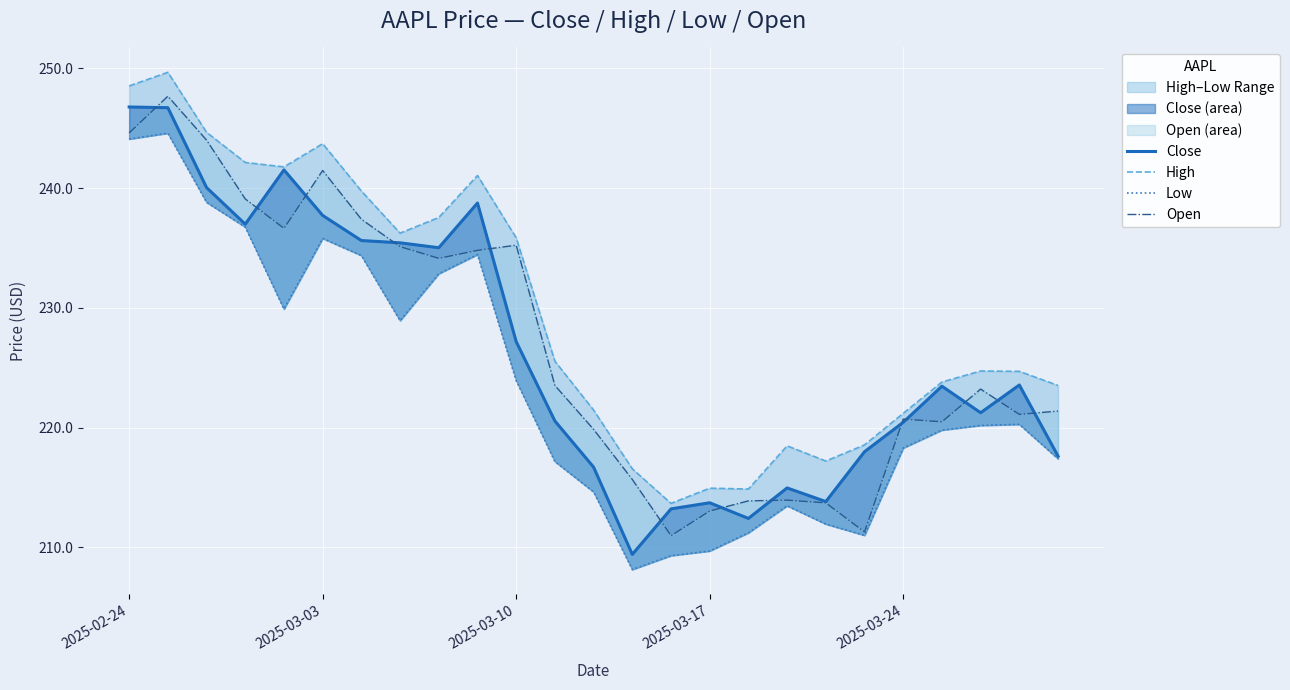

Which series has the largest range (max minus min)?

Close